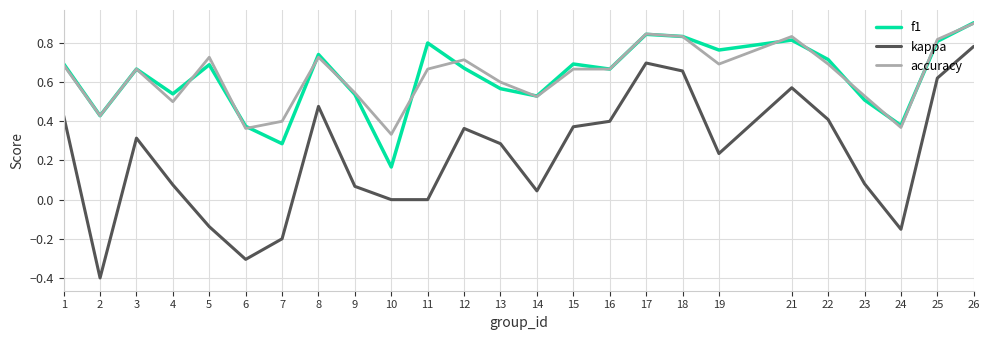

True or false: kappa and f1 intersect in this chart.

False